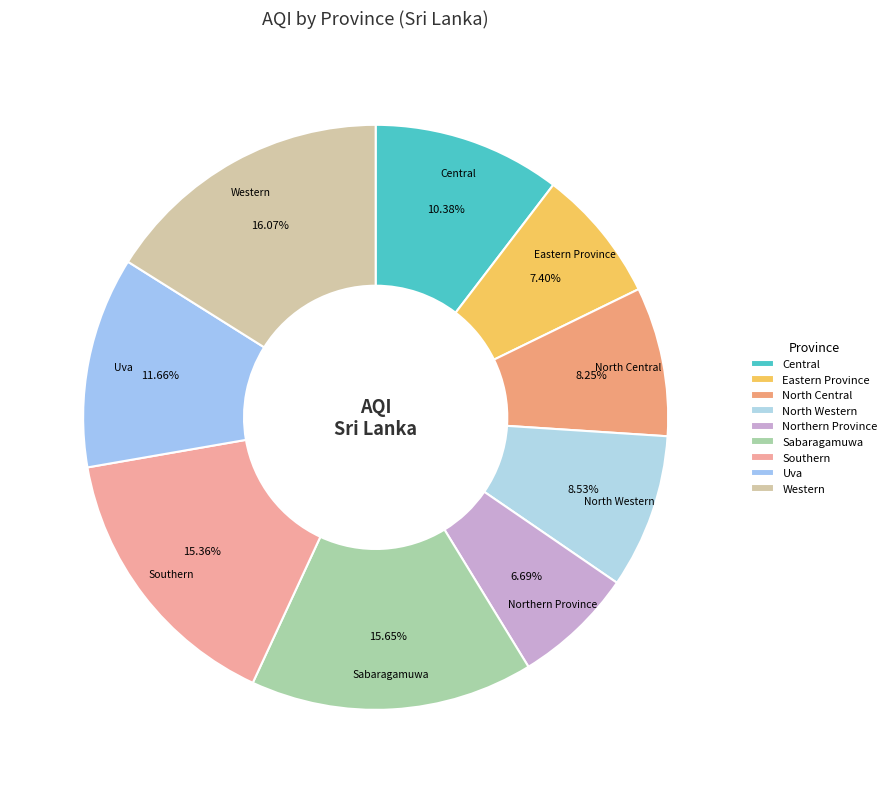

Is it true that North Central is 8% of the pie?

True